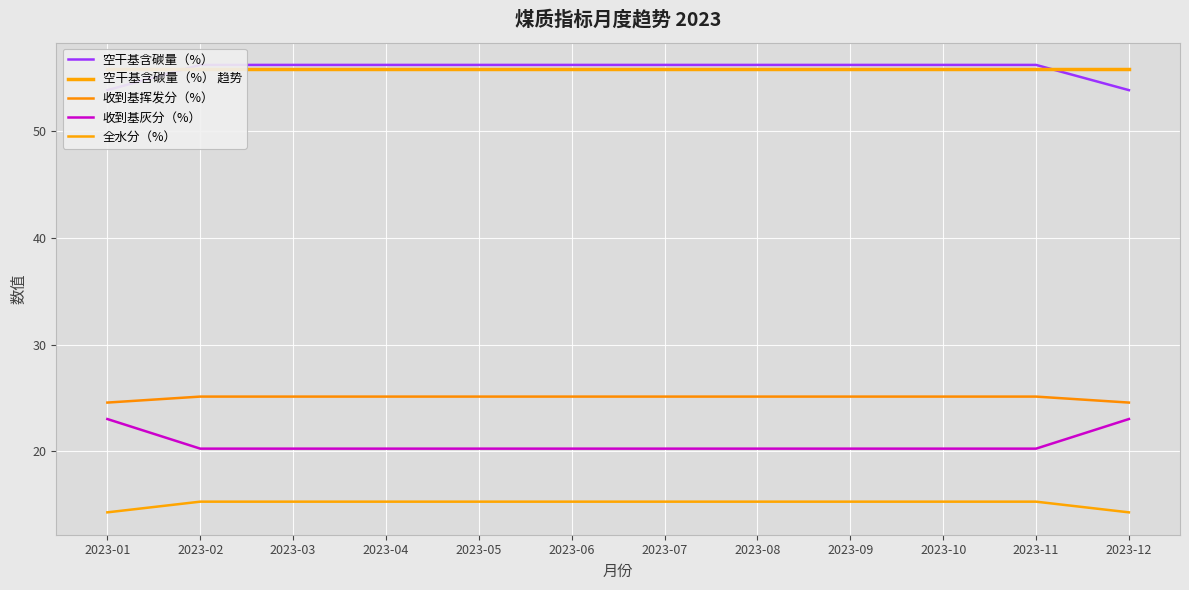

What is the approximate value of 空干基含碳量（%） at 2023-11?

56.2